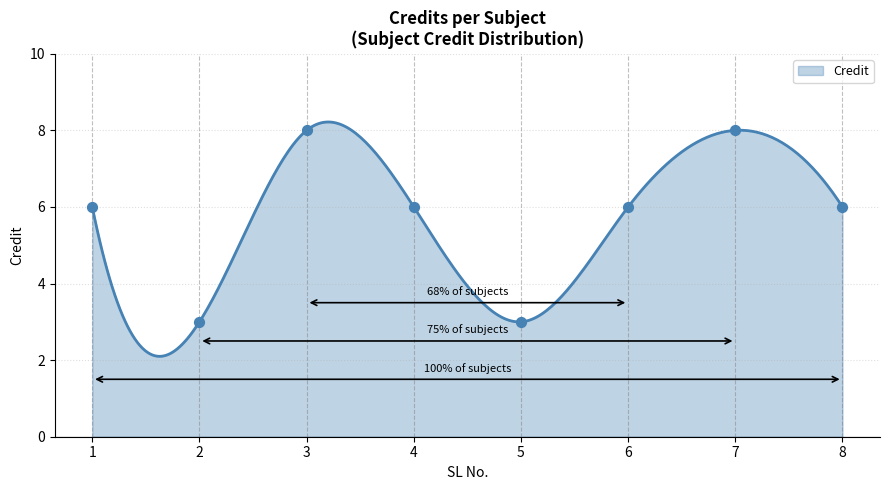

What is the change in value from 4 to 7?

+2